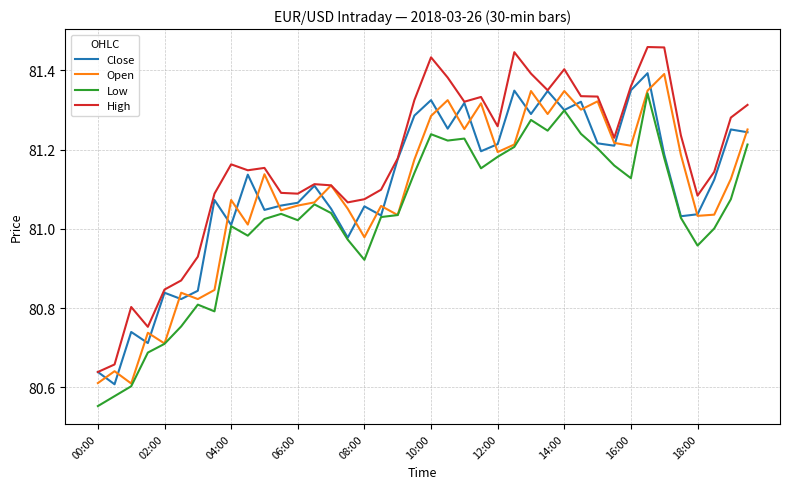

True or false: High and Low cross at least once.

False